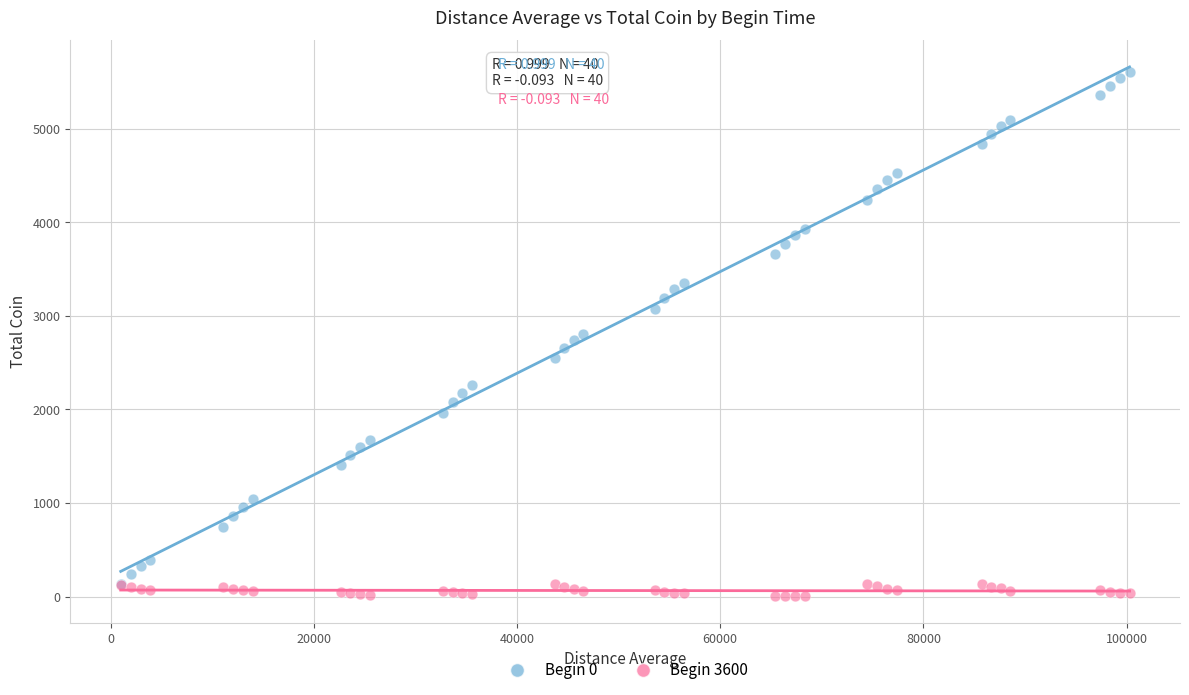

Which series has the widest spread of Y values?

Begin 0